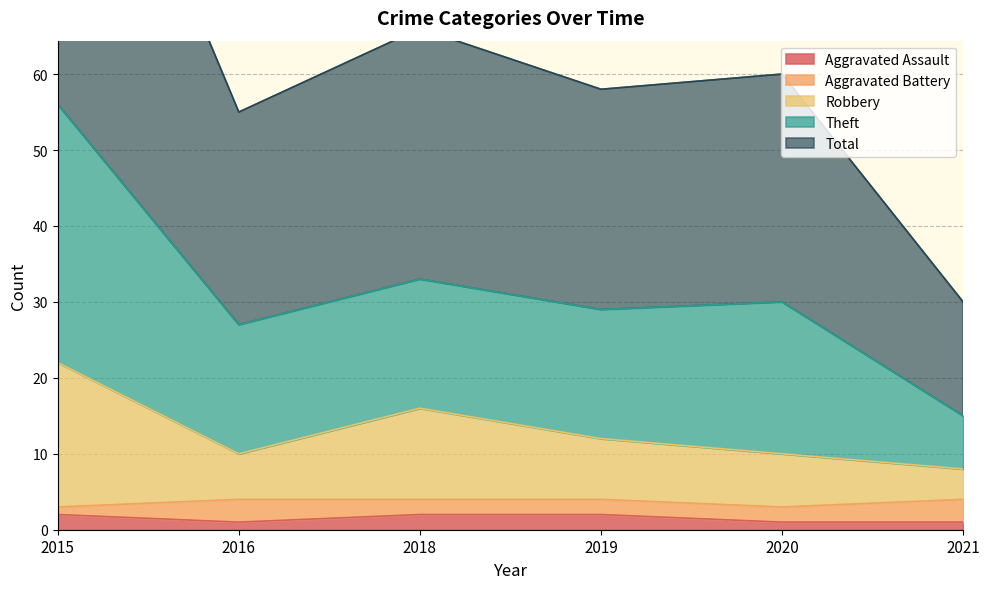

Is it true that Aggravated Assault equals 2 at 2019?

True